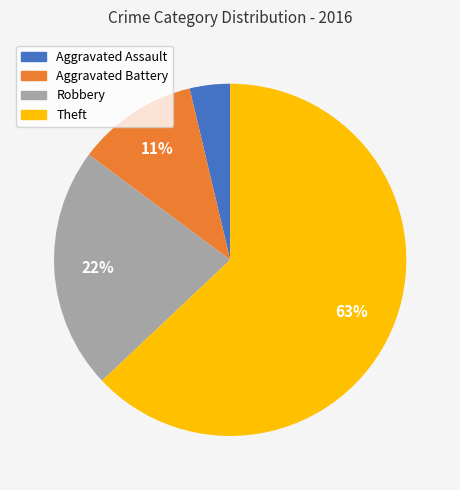

What is the largest slice in the pie chart?

Theft